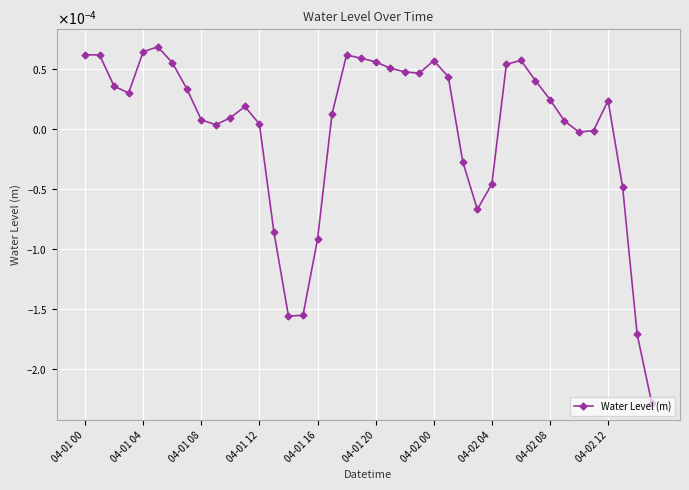

Is this an area chart (filled region under the line)?

No